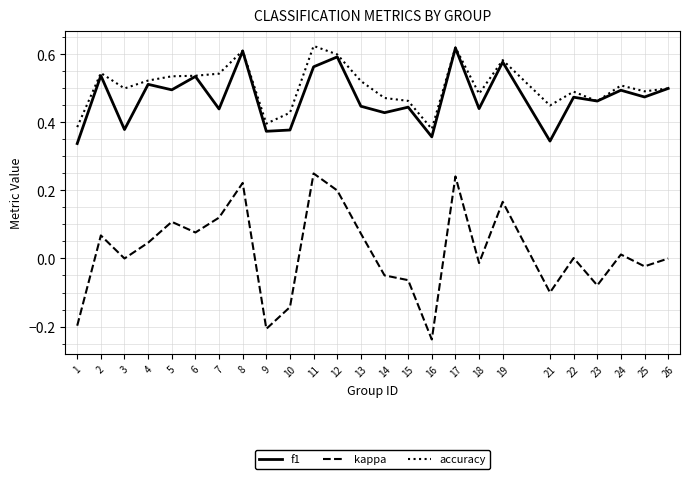

The kappa series shows -0.0 at 23. True or false?

False